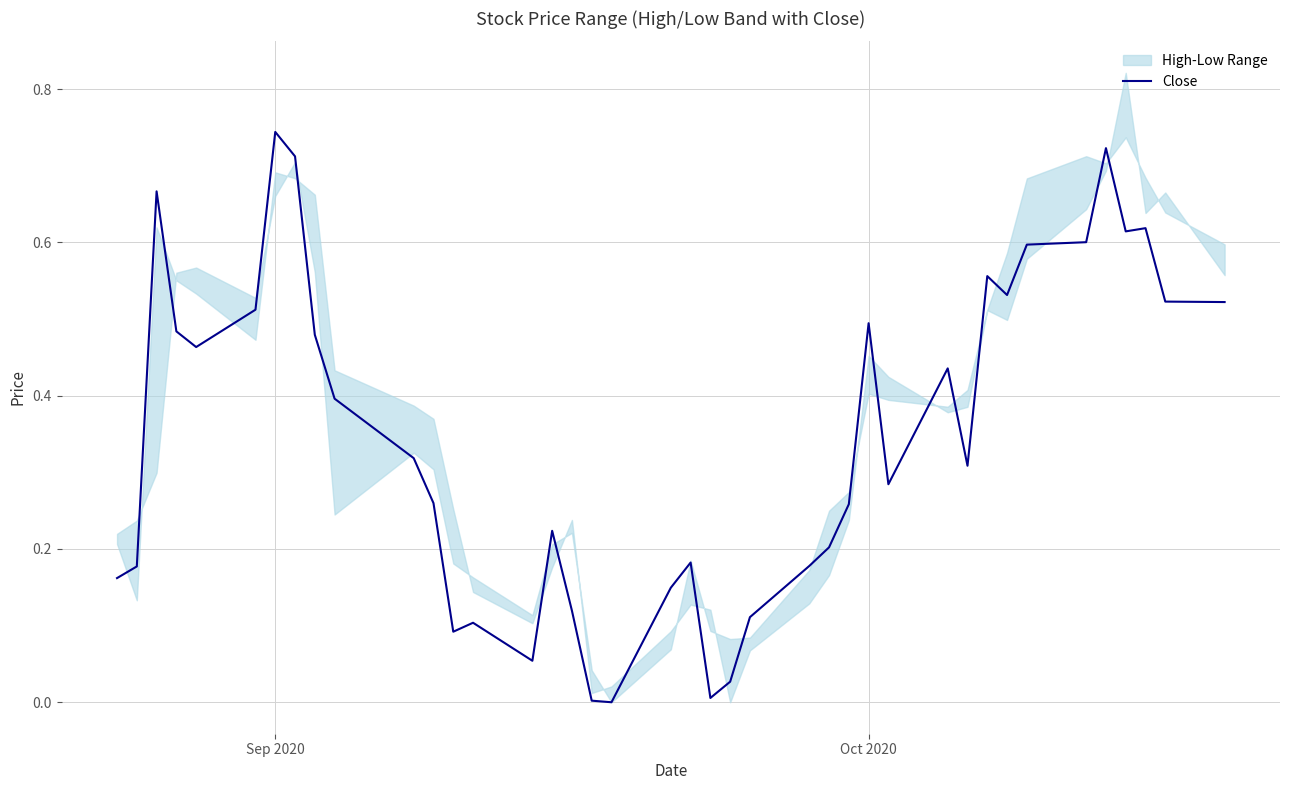

What is the greatest value displayed?

0.7